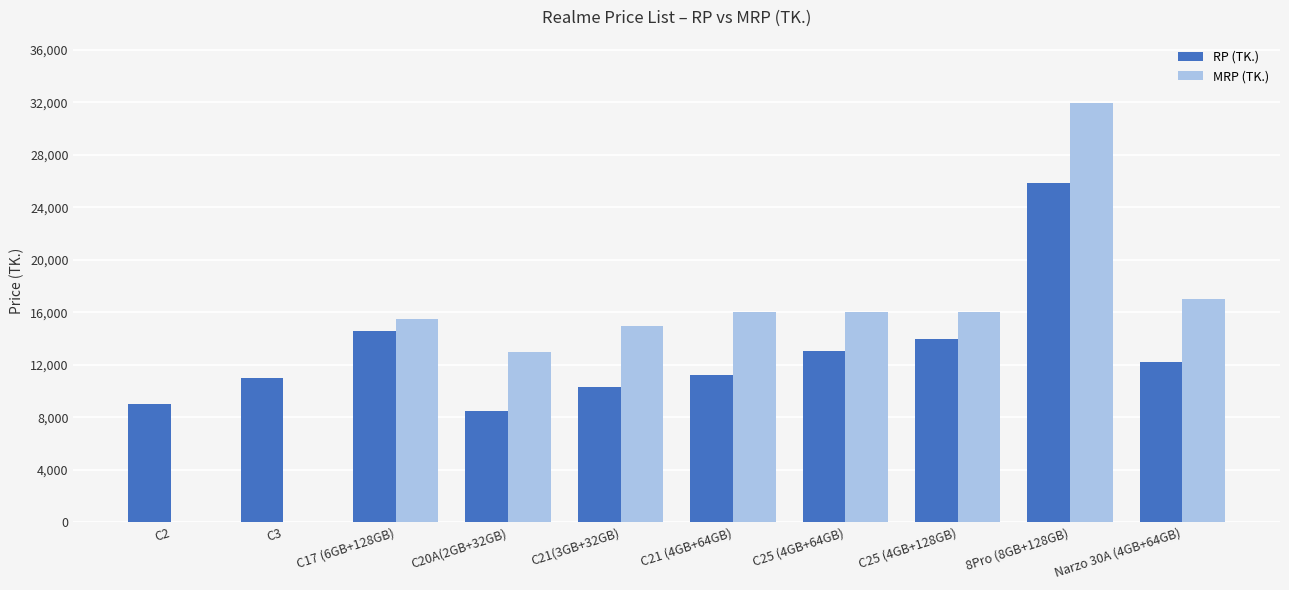

Which series changed the most between C17 (6GB+128GB) and C21(3GB+32GB)?

RP (TK.)